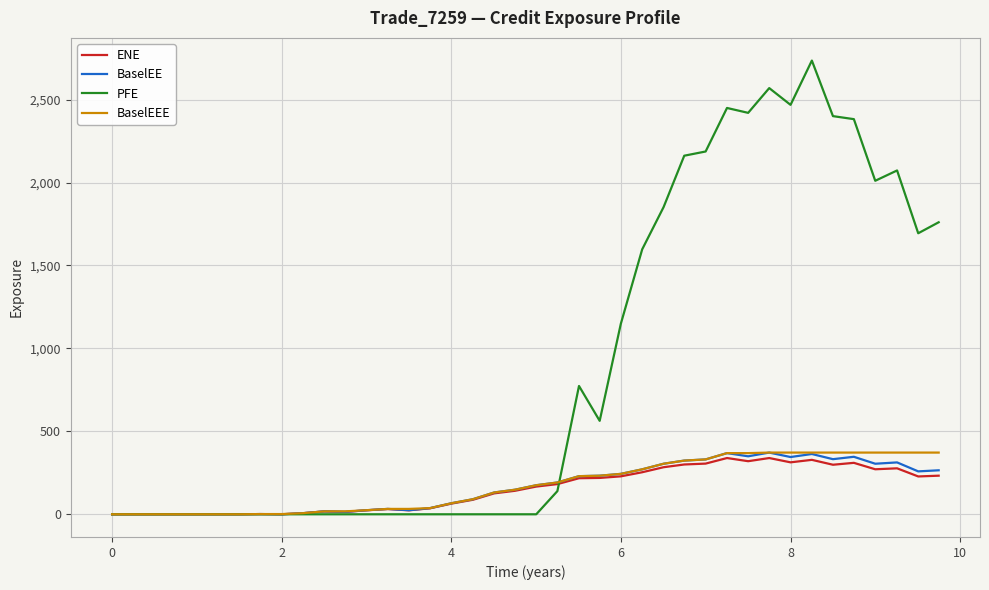

True or false: ENE has more than 0 points higher than both neighbors.

True